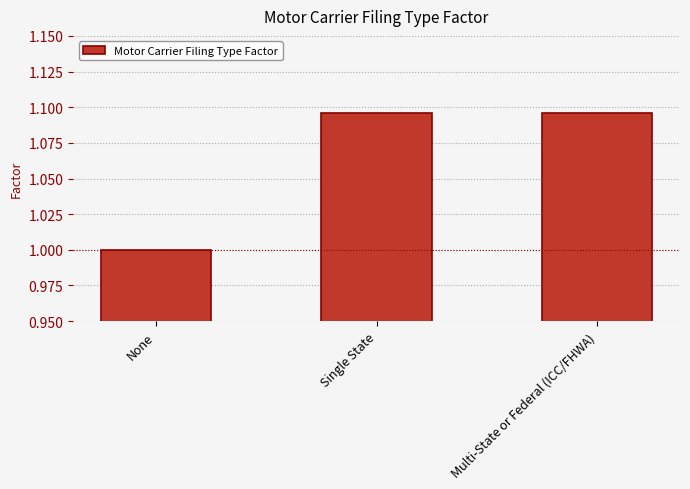

True or false: the data shows 1.7 at Multi-State or Federal (ICC/FHWA).

False